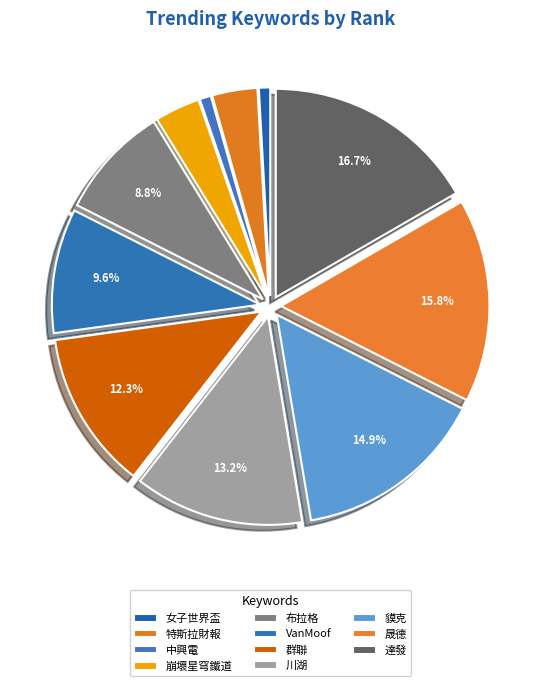

Which has a higher value, 崩壞星穹鐵道 or 川湖?

川湖